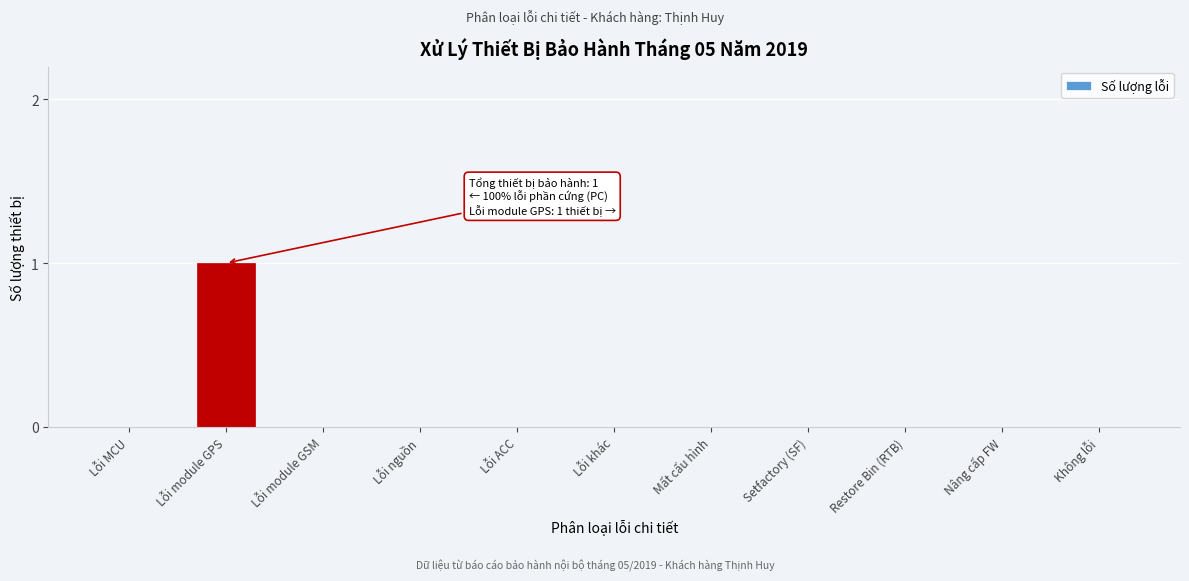

Reading left to right, extract all data points from this chart.

Lỗi MCU=0	Lỗi module GPS=1	Lỗi module GSM=0	Lỗi nguồn=0	Lỗi ACC=0	Lỗi khác=0	Mất cấu hình=0	Setfactory (SF)=0	Restore Bin (RTB)=0	Nâng cấp FW=0	Không lỗi=0